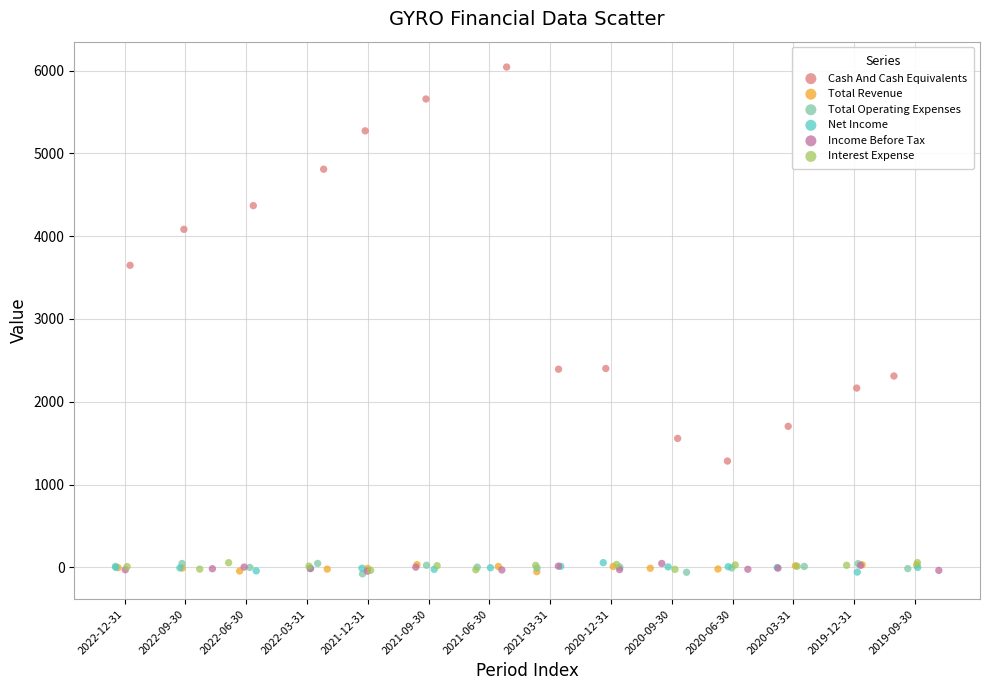

What are all the series names shown in the legend?

Cash And Cash Equivalents, Total Revenue, Total Operating Expenses, Net Income, Income Before Tax, Interest Expense